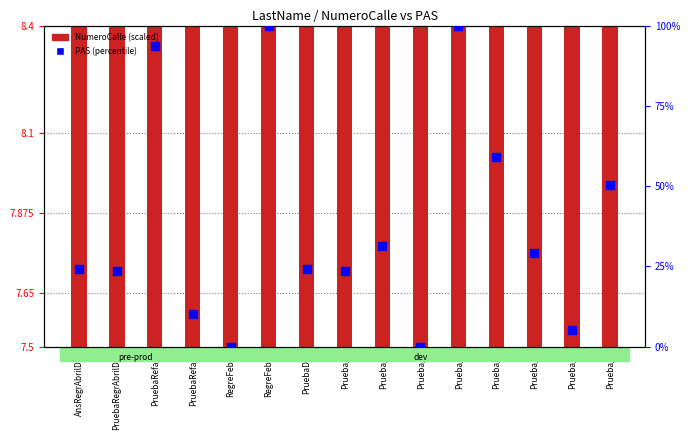

Which series contains the highest Y value?

PAS (percentile)